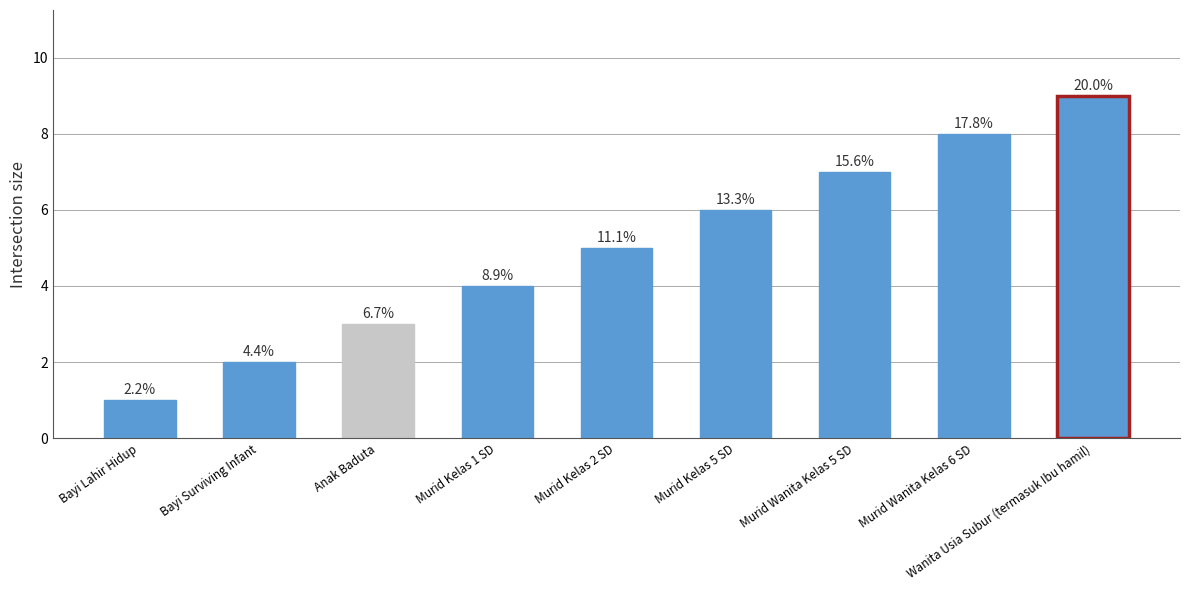

True or false: the data shows 4 at Murid Kelas 1 SD.

True